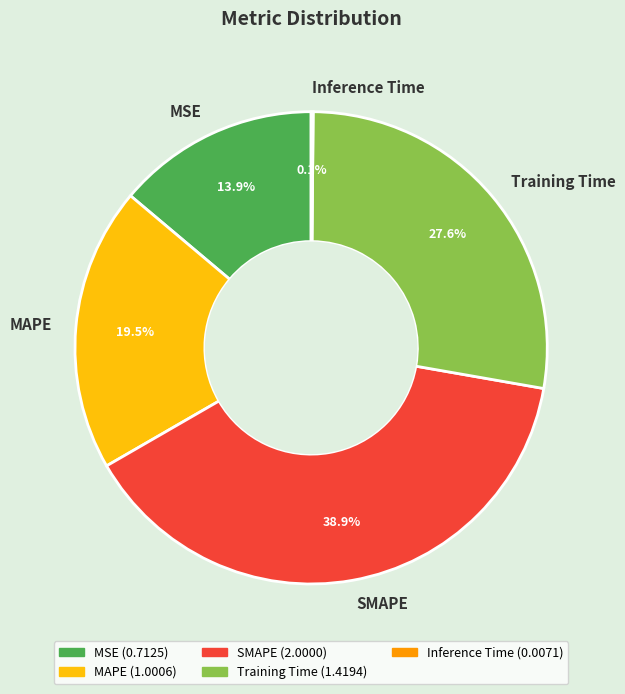

To the nearest percent, what percentage of the pie is Training Time?

28%